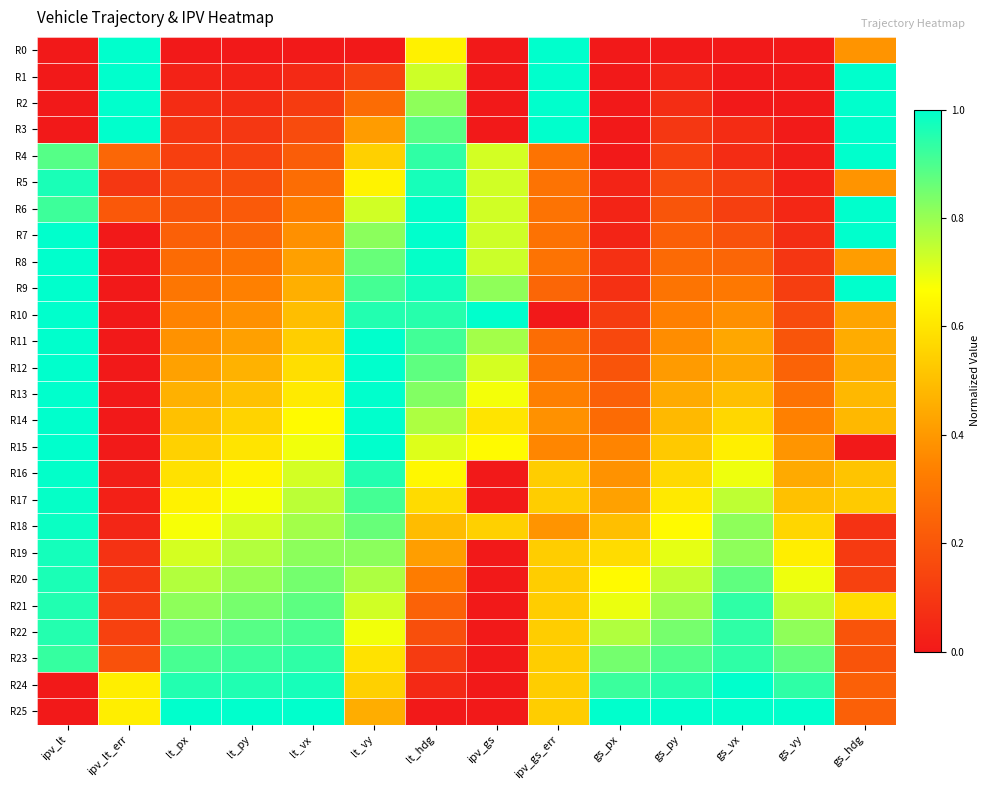

Which series changed the most between lt_py and lt_hdg?

R25